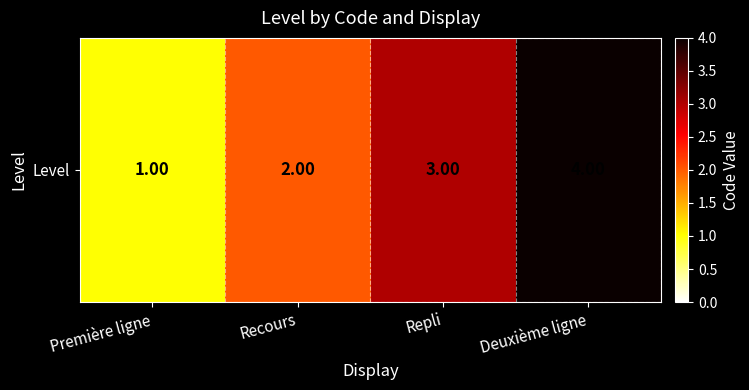

At which label is the value closest to 2?

Recours